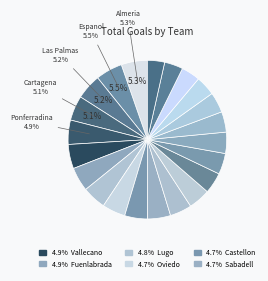

Count the number of slices in the pie.

22